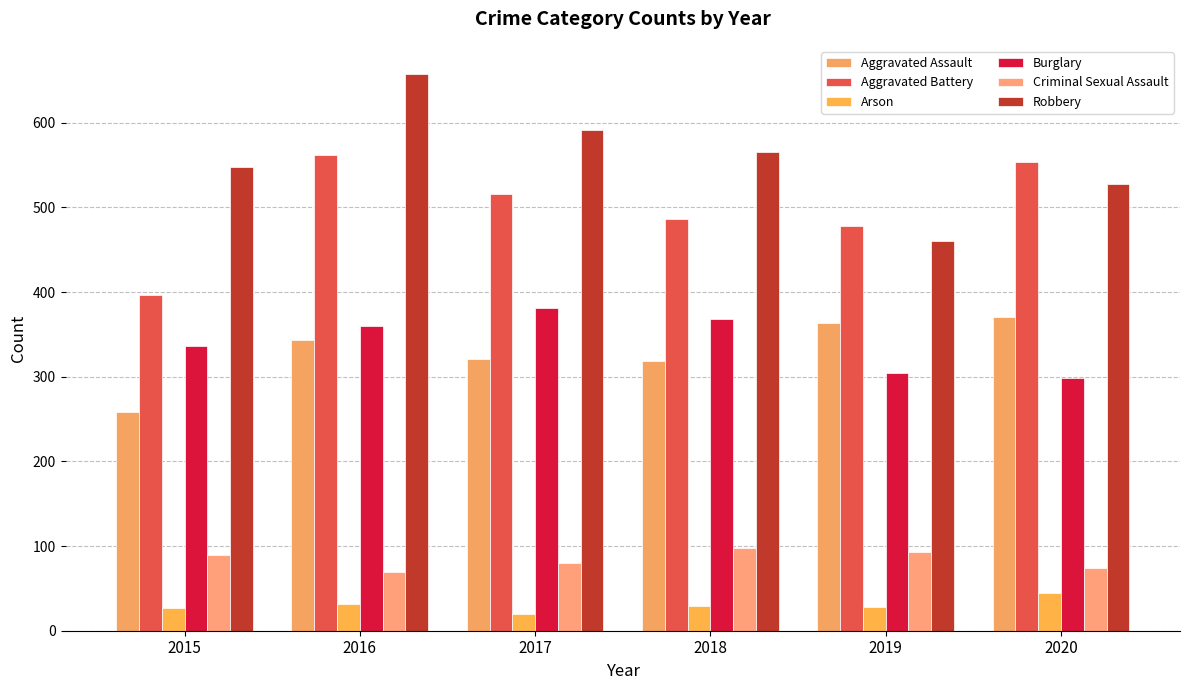

What is the difference between the maximum and minimum values in the Aggravated Battery series?

166